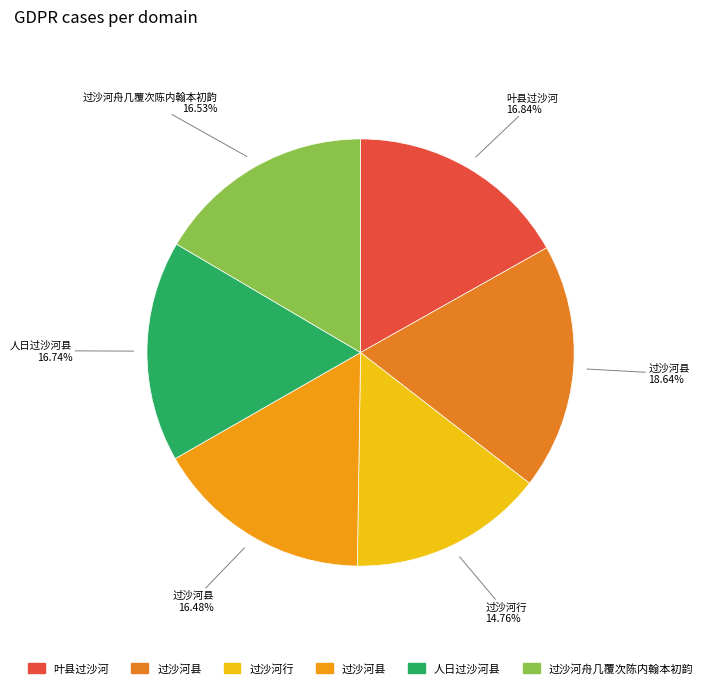

How many slices are in this pie chart?

6